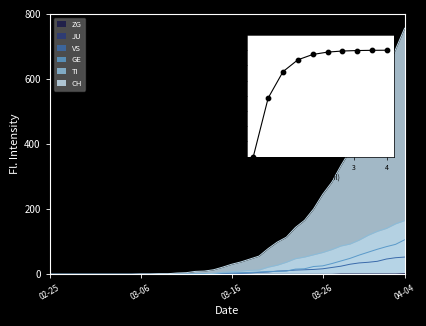

Which series has the widest spread of Y values?

CH